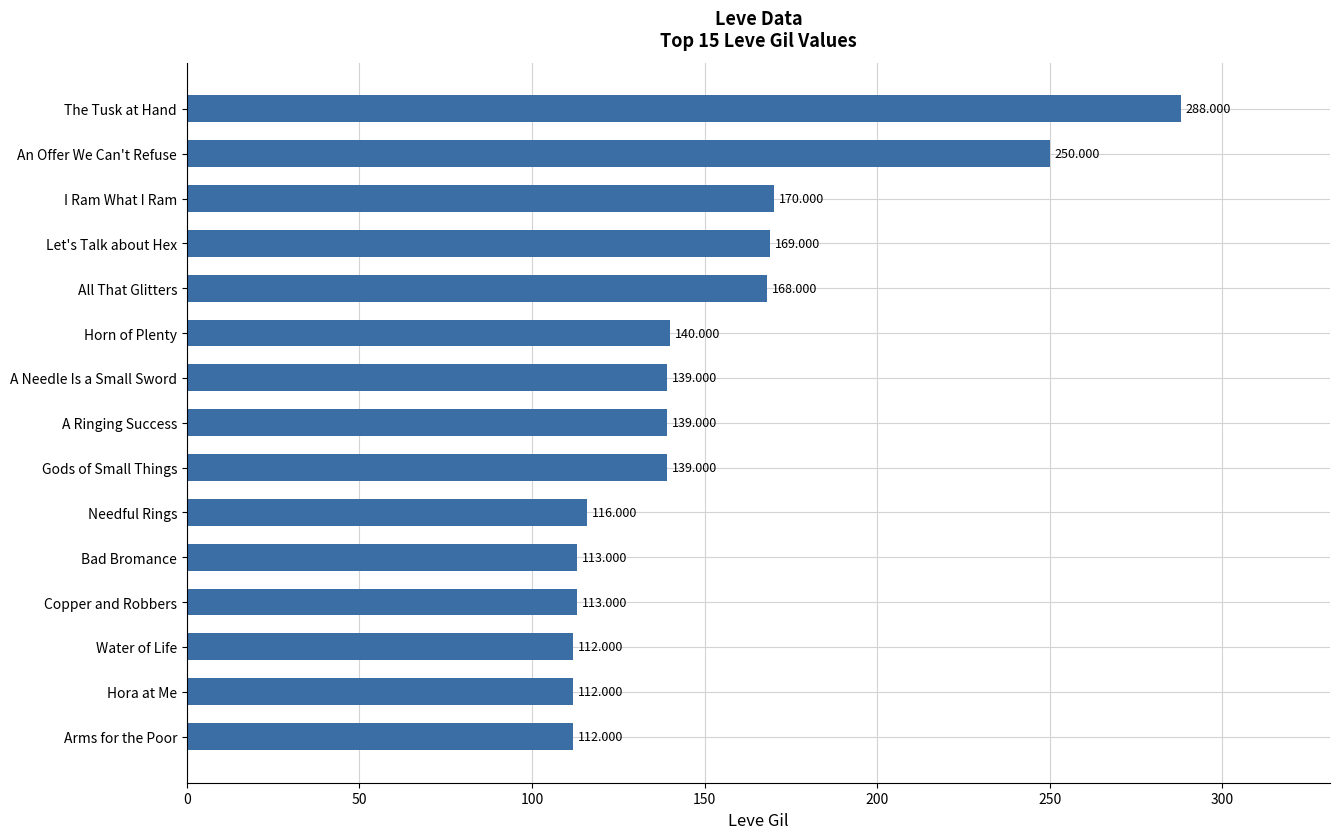

Which has a higher value, I Ram What I Ram or Arms for the Poor?

I Ram What I Ram